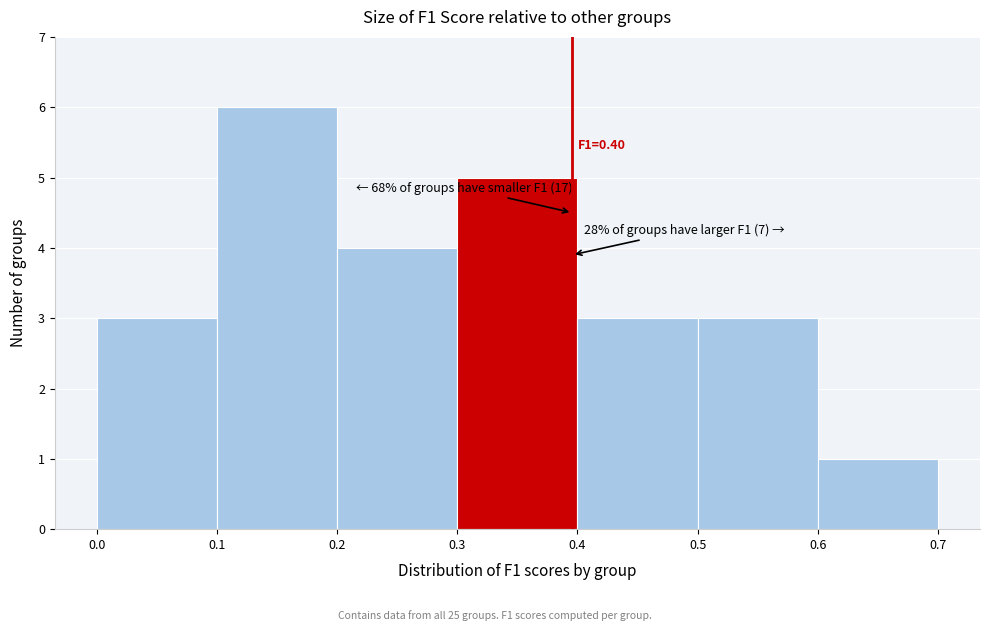

Which range on the x-axis has the tallest bar?

0.1 to 0.2